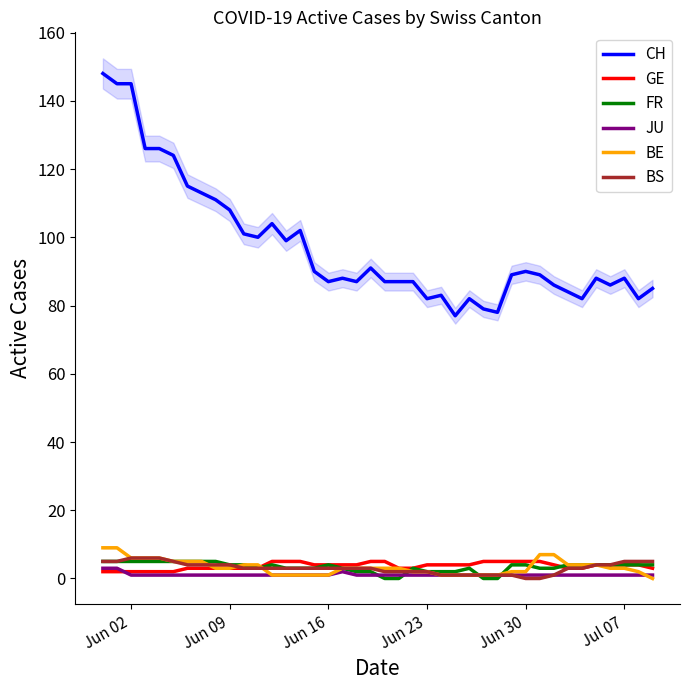

What is the lowest value of the CH series?

77